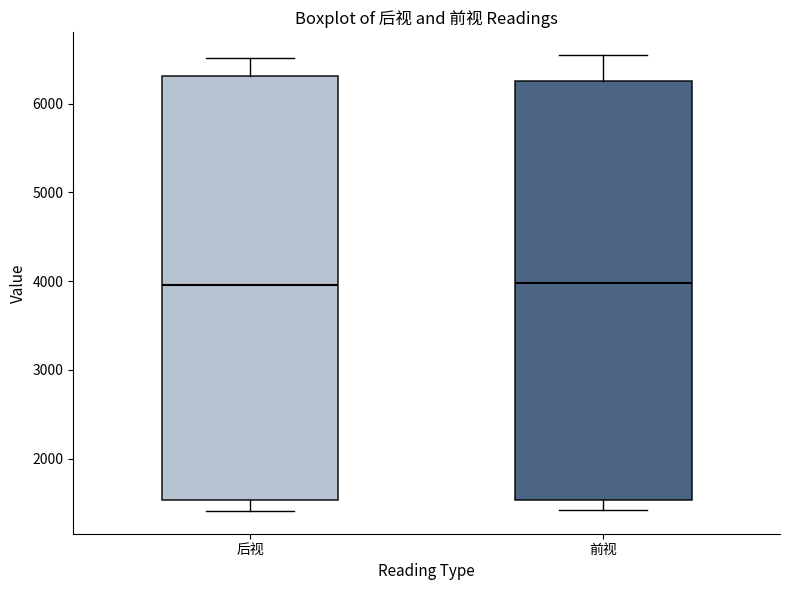

Reading left to right, transcribe this box plot: for each box, give where its median line is, the range the box spans, and where its two whiskers end, as read against the y-axis. The values are not printed on the chart, so give them approximately, as read against the axis.

后视: median 4000, box 1500 to 6300, whiskers 1400 to 6500
前视: median 4000, box 1500 to 6300, whiskers 1400 to 6600